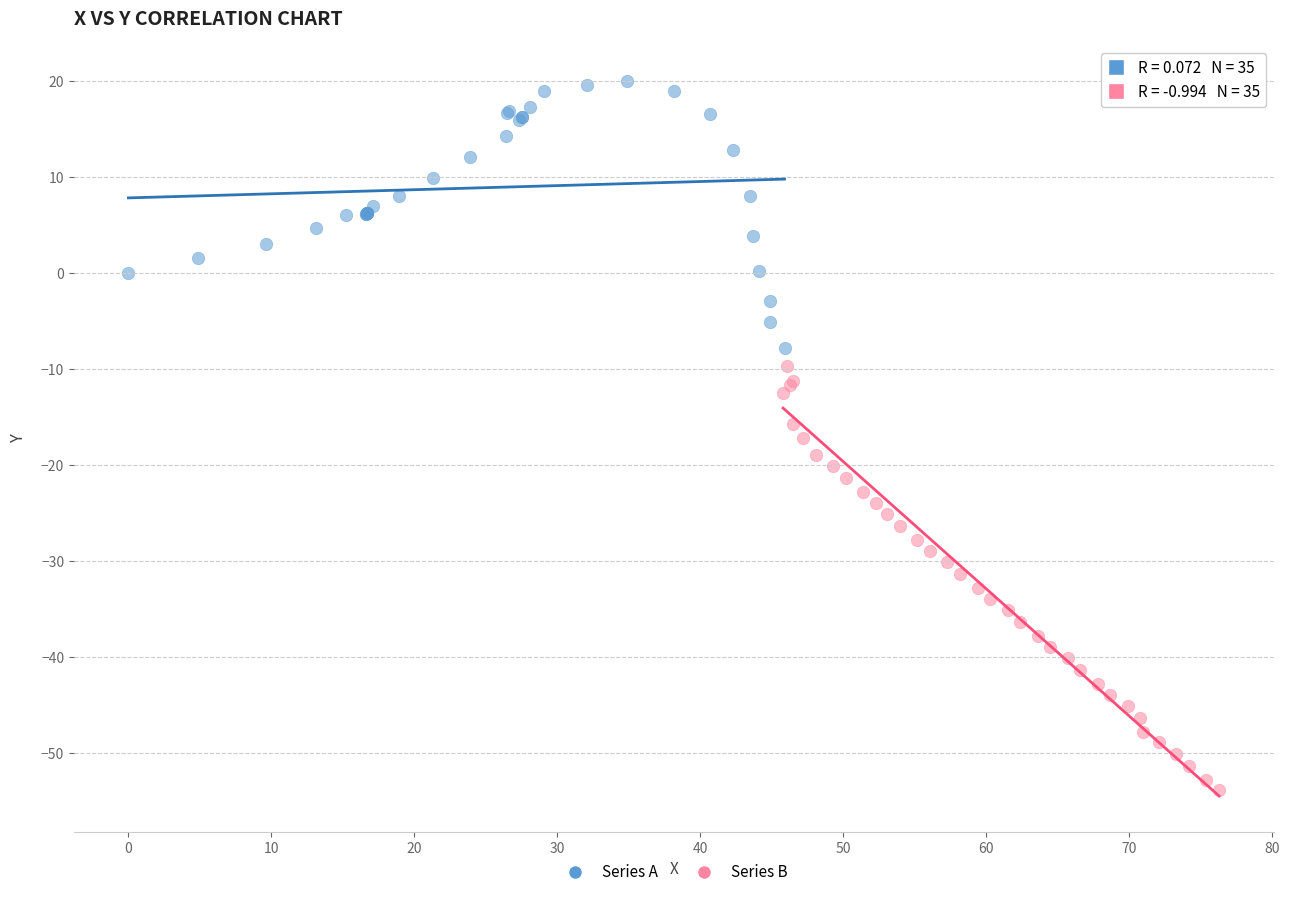

What are all the series names shown in the legend?

Series A, Series B